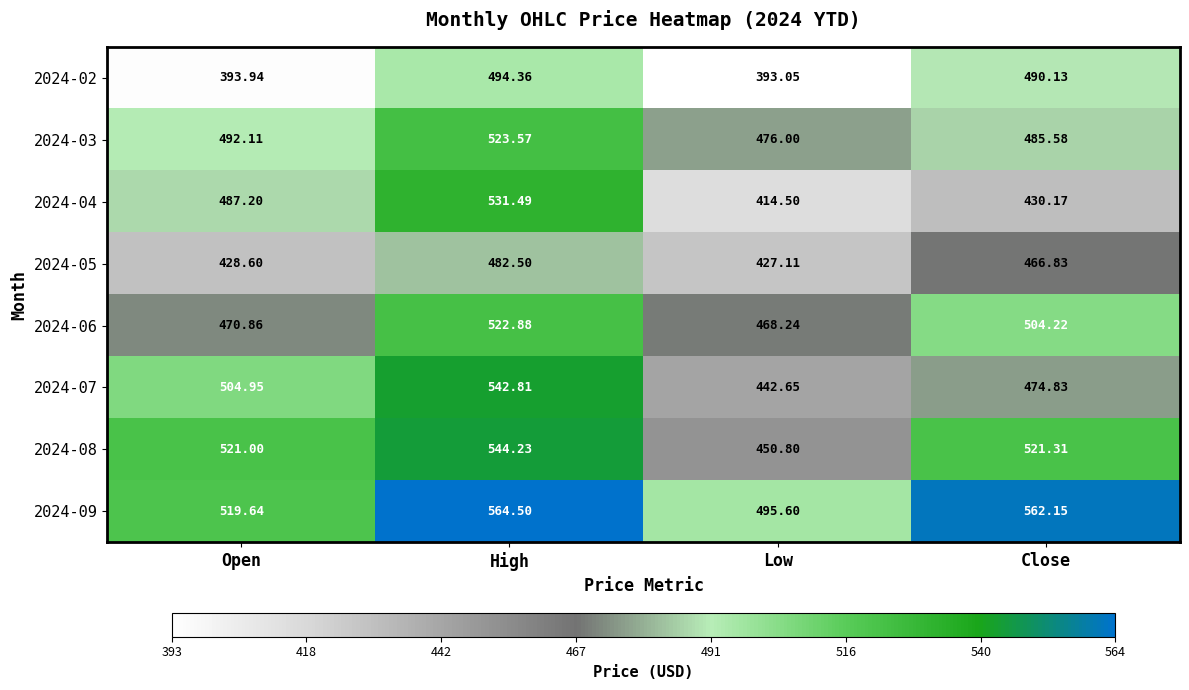

List the labels in order of 2024-08 value, smallest first.

Low, Open, Close, High